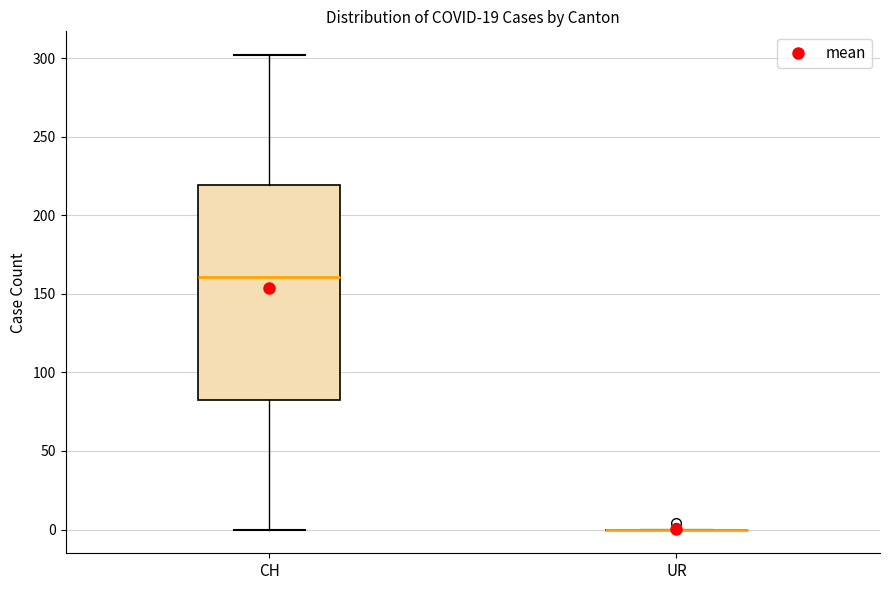

Reading left to right, read every box against the y-axis: the position of its median line, the range the box covers, and the ends of its whiskers. The values are not printed on the chart, so give them approximately, as read against the axis.

CH: median 160, box 85 to 220, whiskers 0 to 300
UR: box collapsed to a line at 0, whiskers 0 to 0